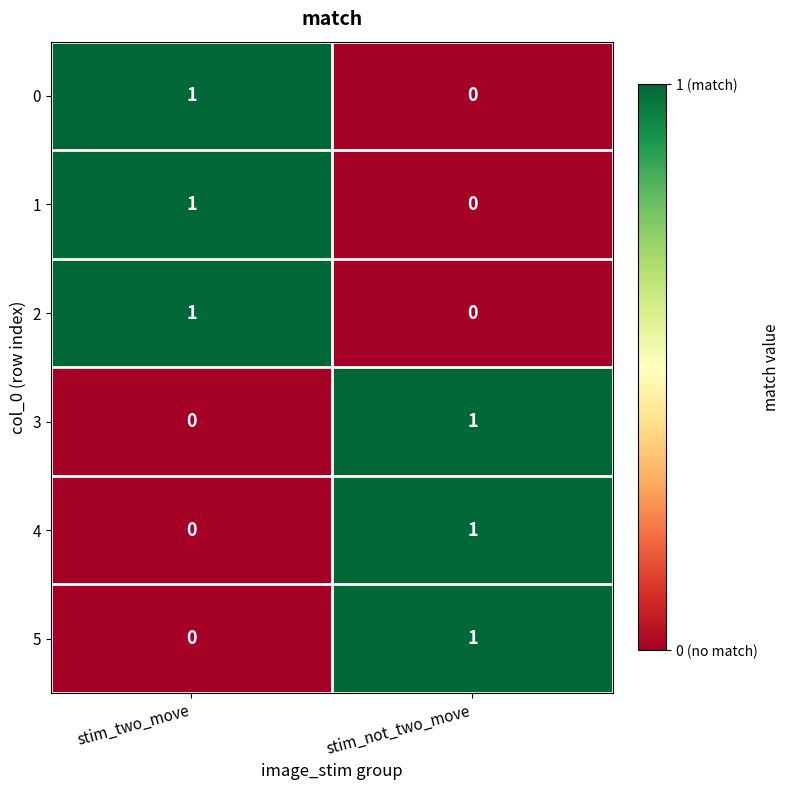

List the labels in order of 5 value, smallest first.

stim_two_move, stim_not_two_move